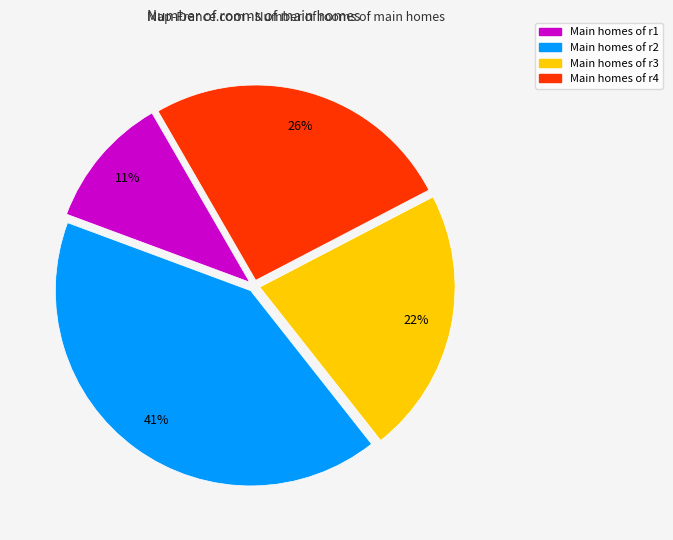

To the nearest percent, what is the difference between the largest and smallest slice percentages?

30%